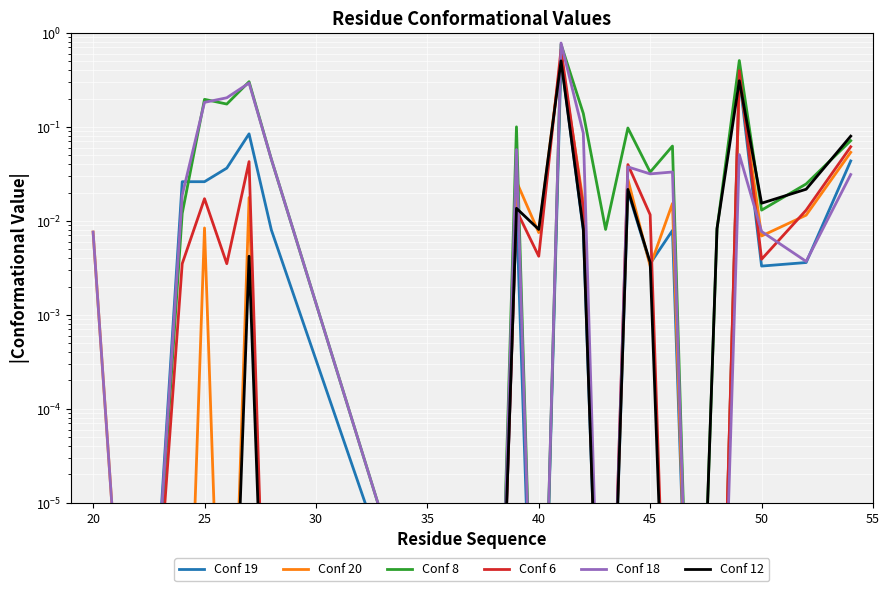

How many intersections are there between Conf 20 and Conf 18?

4